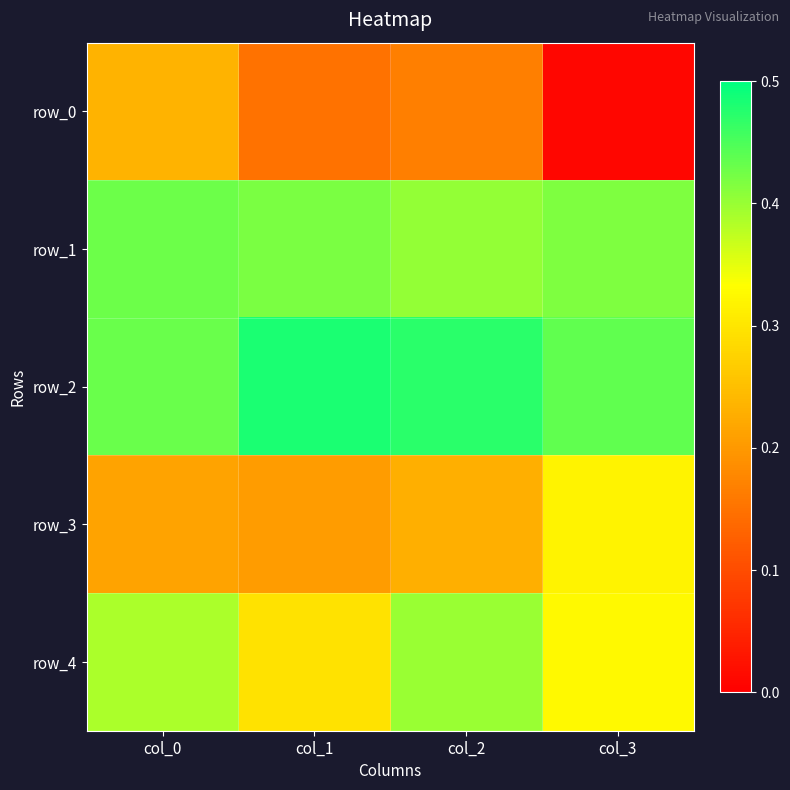

Reading left to right, transcribe all the data shown in this chart.

row_0: 0.2	0.1	0.2	0.0
row_1: 0.4	0.4	0.4	0.4
row_2: 0.4	0.5	0.5	0.4
row_3: 0.2	0.2	0.2	0.3
row_4: 0.4	0.3	0.4	0.3